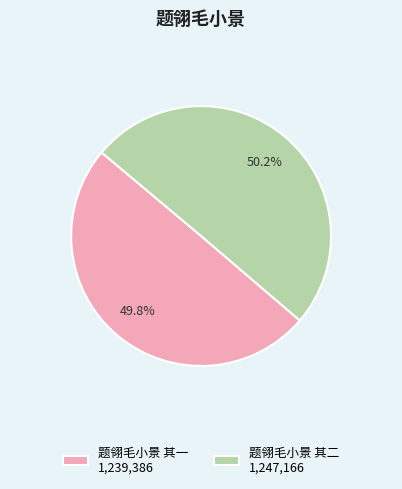

Is there a majority slice in this chart?

Yes